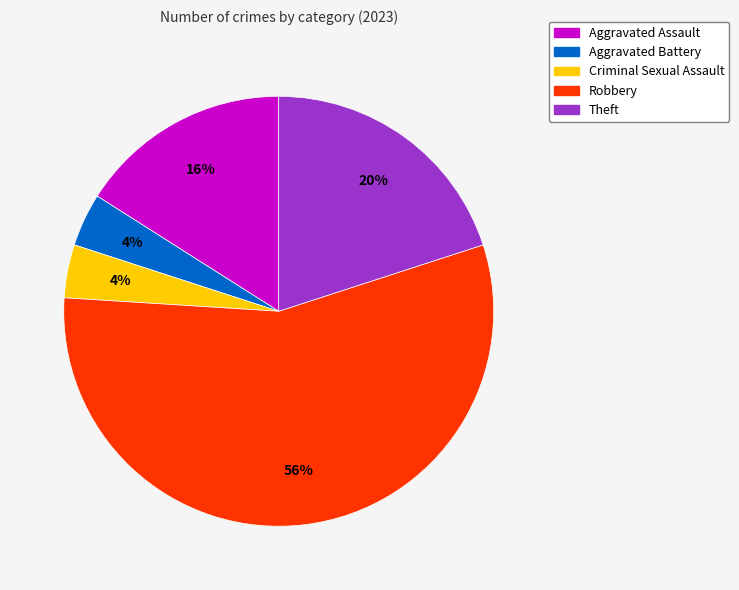

Which category has the biggest portion of the pie?

Robbery